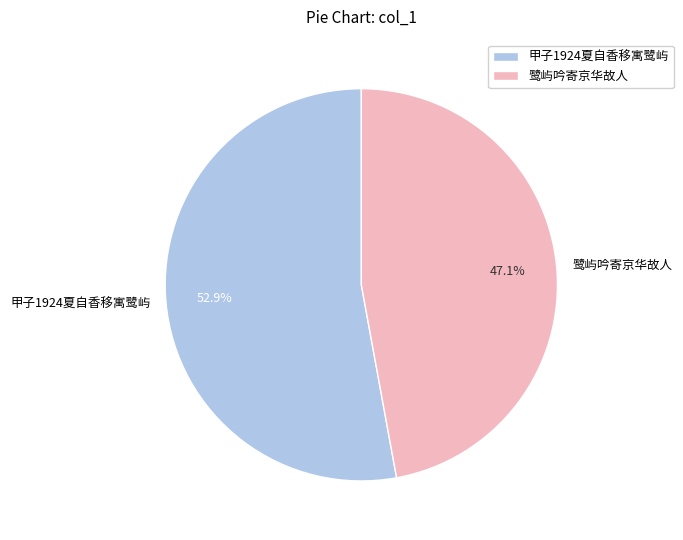

Does any single category account for the majority?

Yes